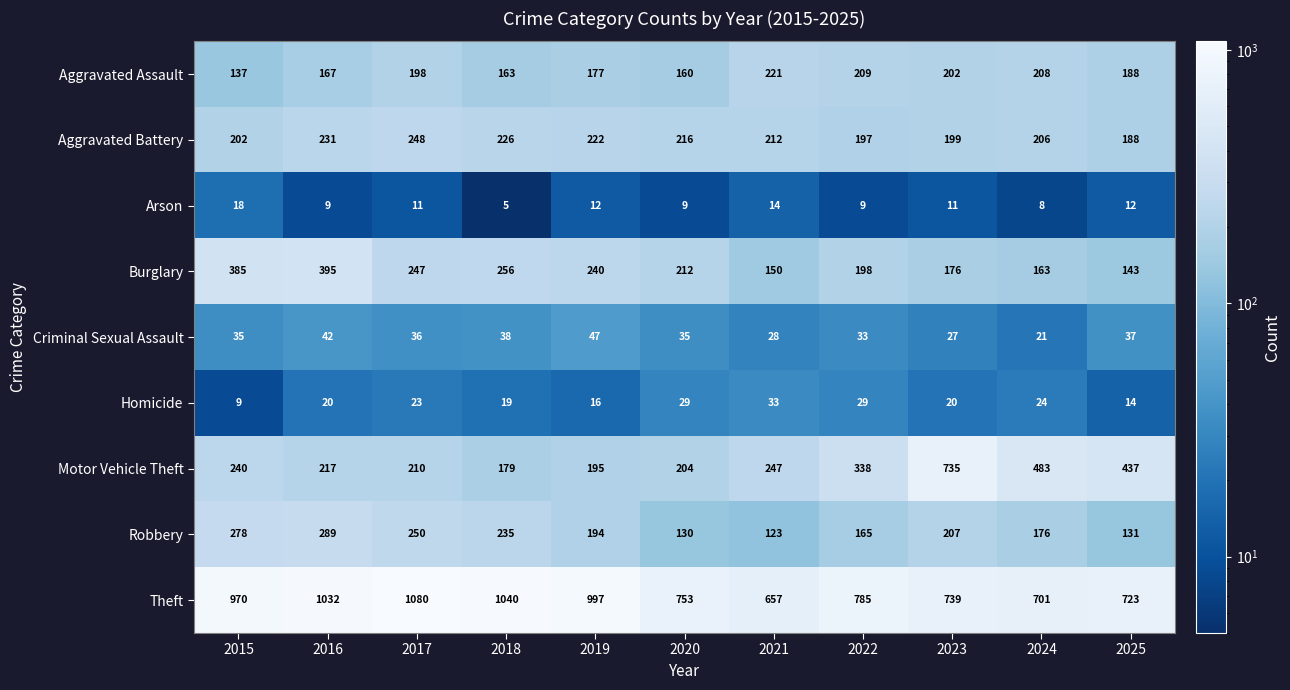

What is the sum of all Robbery values?

2178